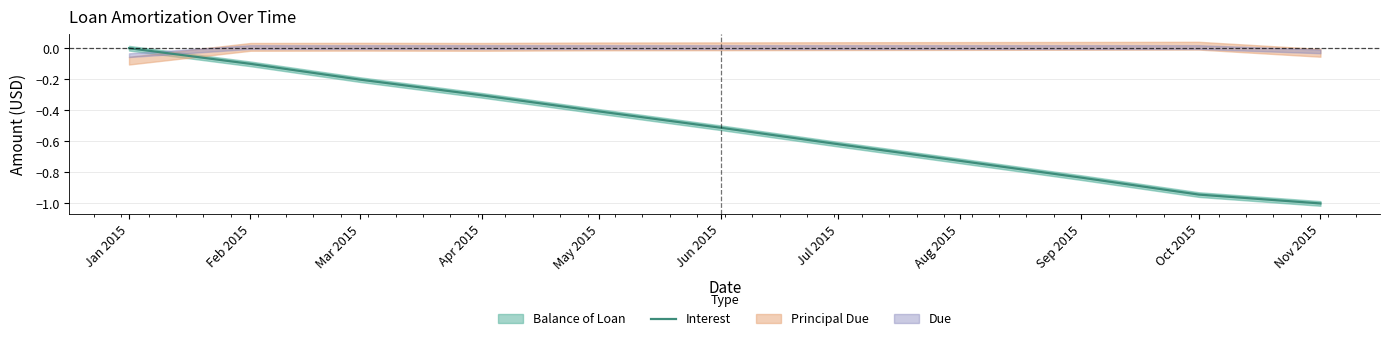

Reading right to left, what are all the values shown in this chart?

Nov 2015=-1.0	Oct 2015=-0.9	Sep 2015=-0.8	Aug 2015=-0.7	Jul 2015=-0.6	Jun 2015=-0.5	May 2015=-0.4	Apr 2015=-0.3	Mar 2015=-0.2	Feb 2015=-0.1	Jan 2015=0.0